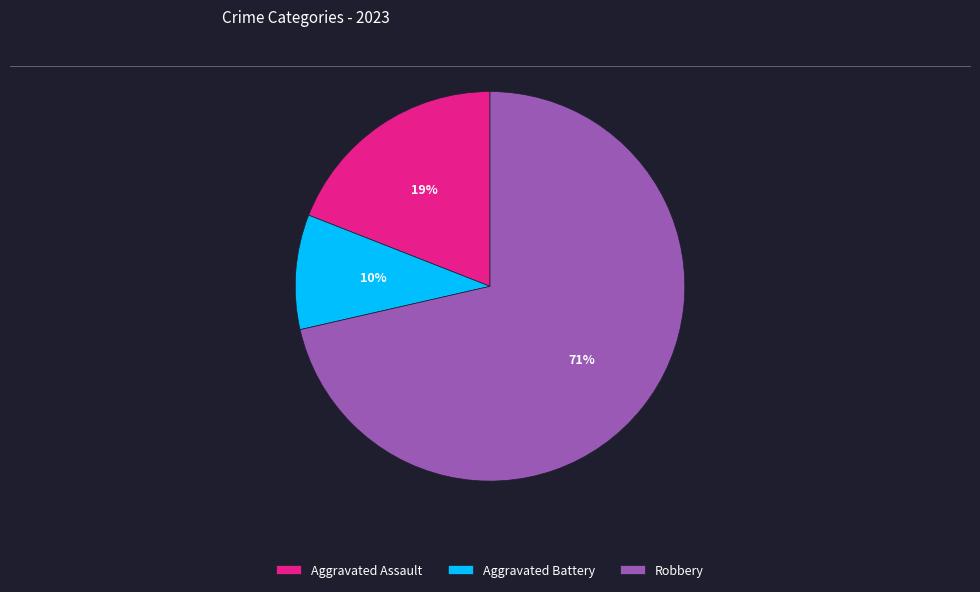

Is it true that Aggravated Assault is 19% of the pie?

True